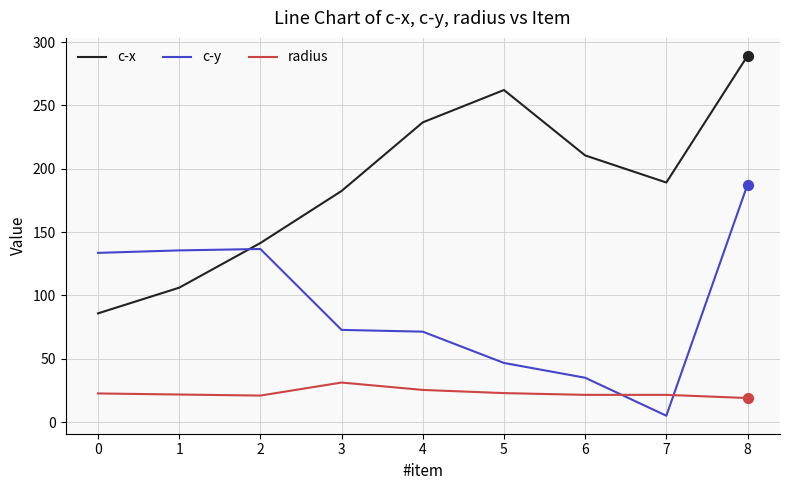

Is the value of c-y at 6 greater than the value of radius at 3?

Yes